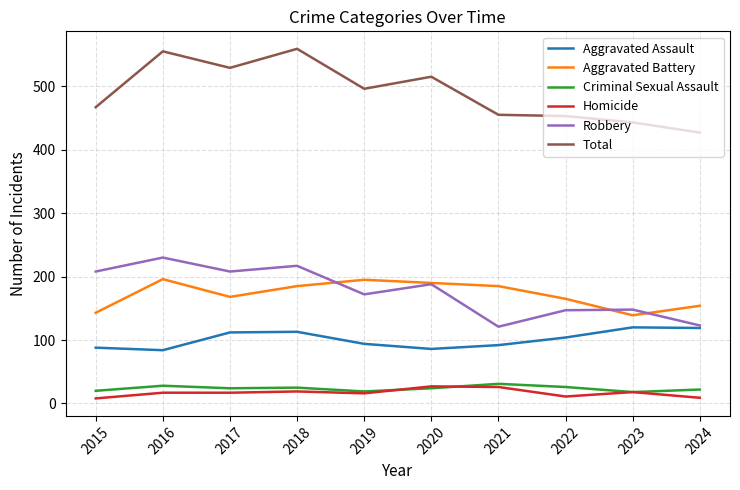

Which series changed the most between 2015 and 2024?

Robbery